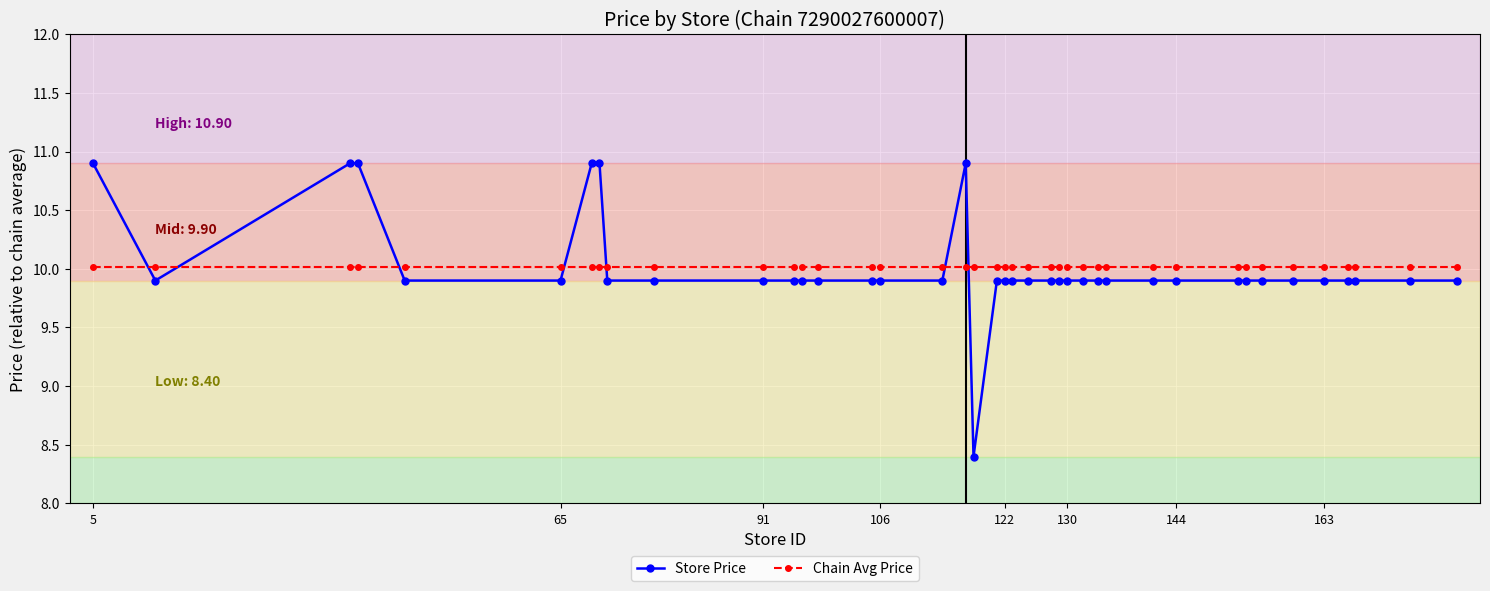

What is the sum of all Chain Avg Price values?

400.5